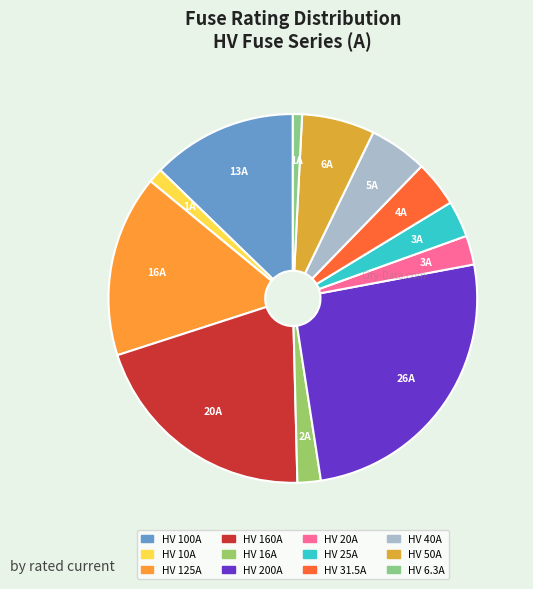

Do HV 100A and HV 200A together represent more than half of the pie?

No